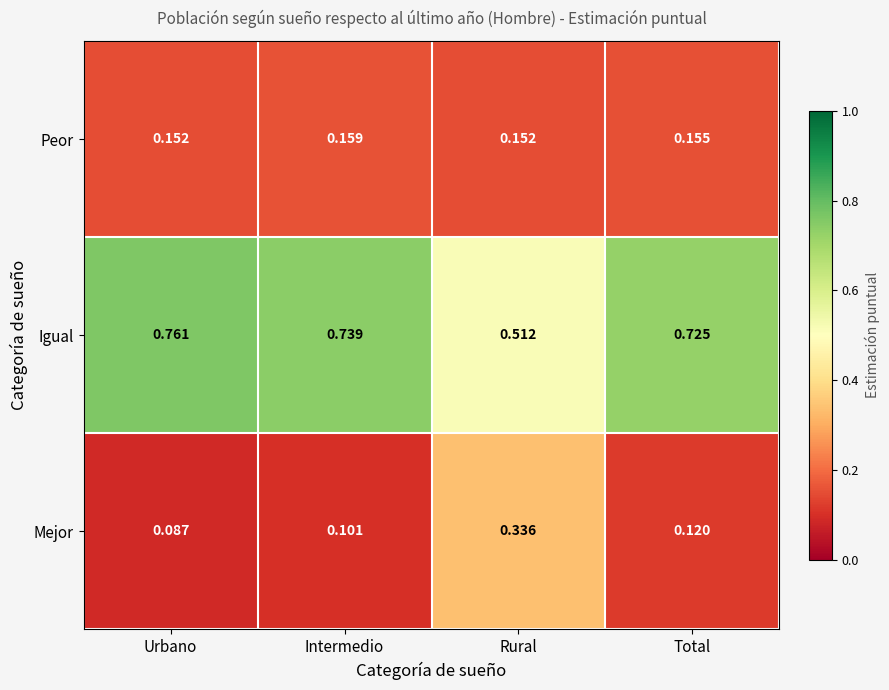

At which label does Igual reach its minimum?

Rural